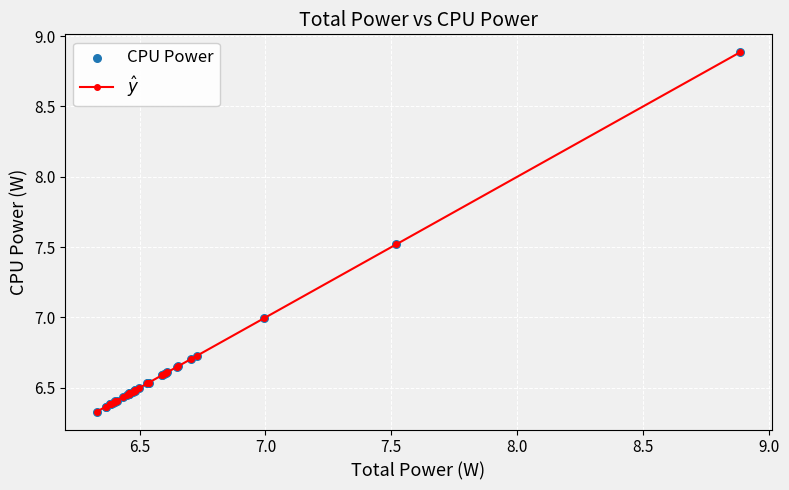

What is the maximum value shown in the chart?

8.9